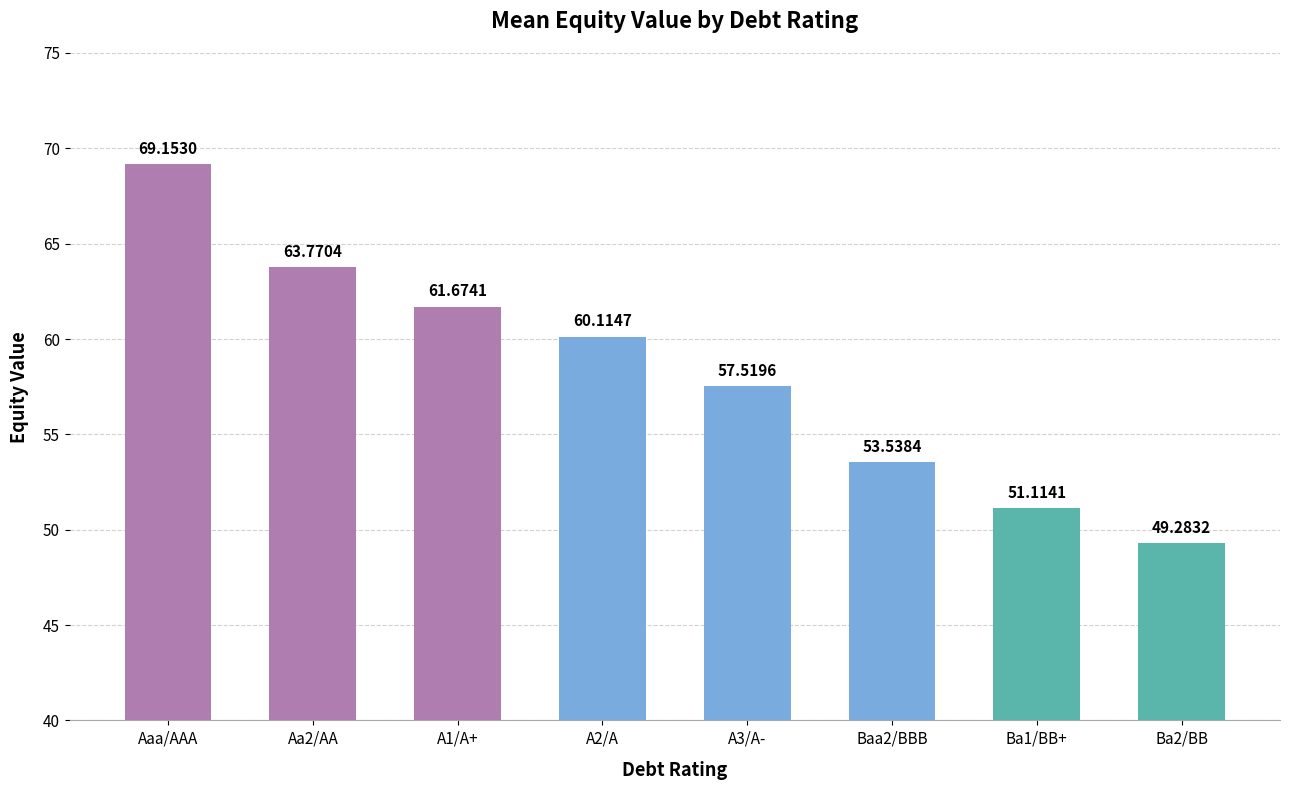

What is the greatest value displayed?

69.2